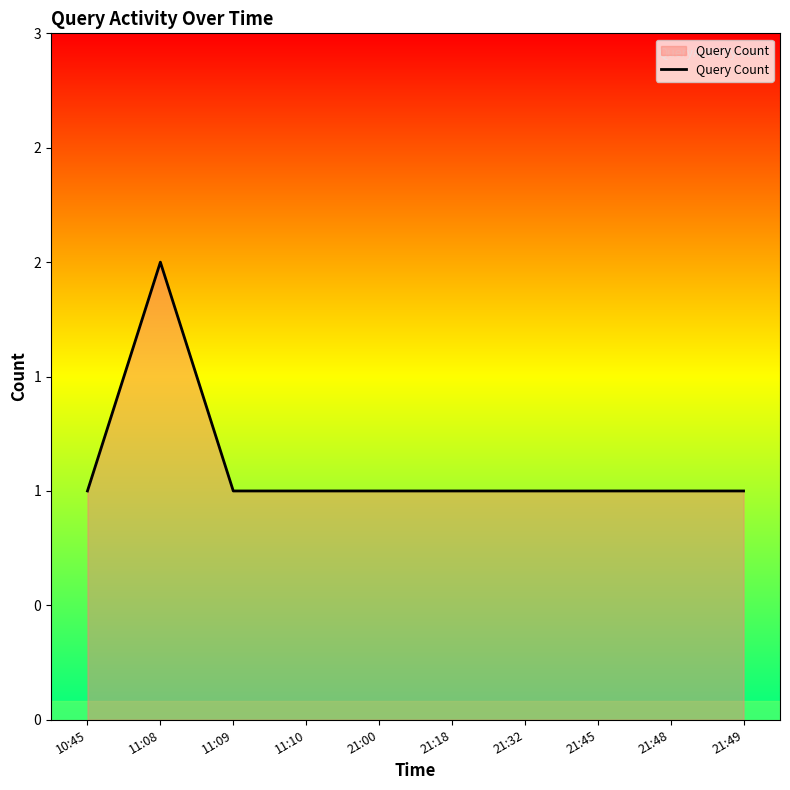

True or false: the data shows 1 at 11:09.

True